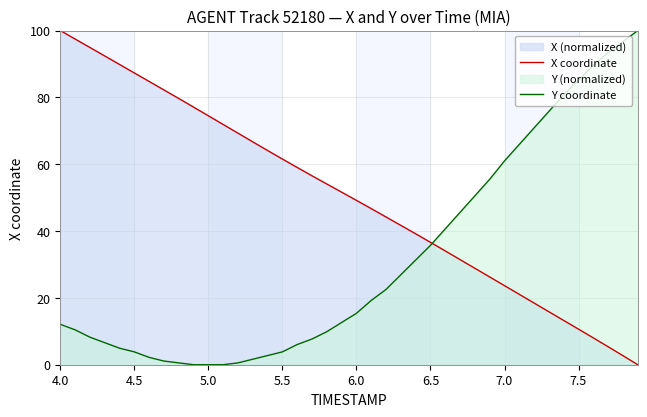

What is the value of the Y coordinate point at the 8th from the left?

1.1